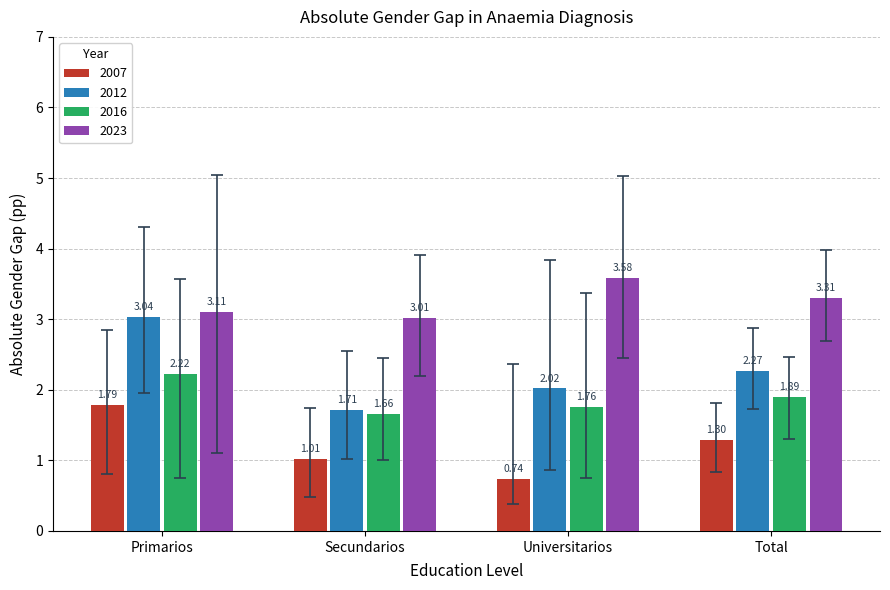

How many bars are there in each group?

4